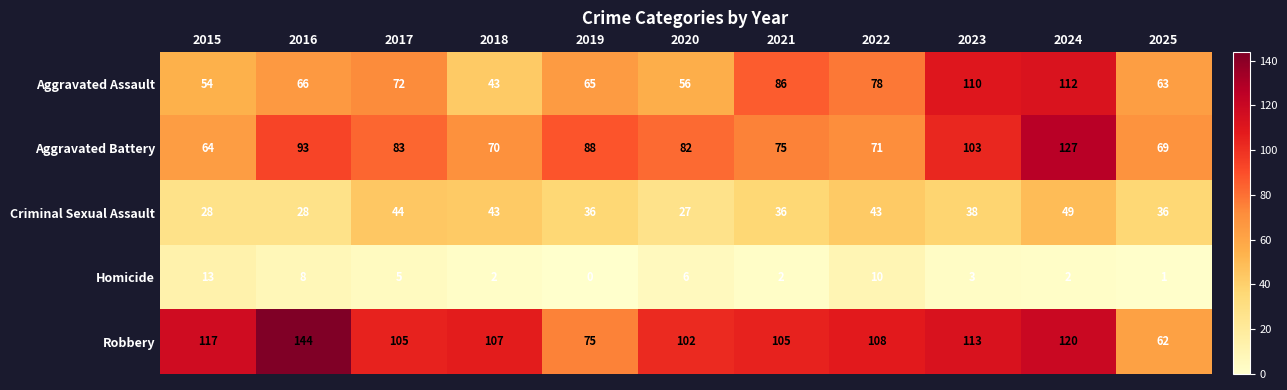

Is it true that Aggravated Assault equals 154 at 2021?

False